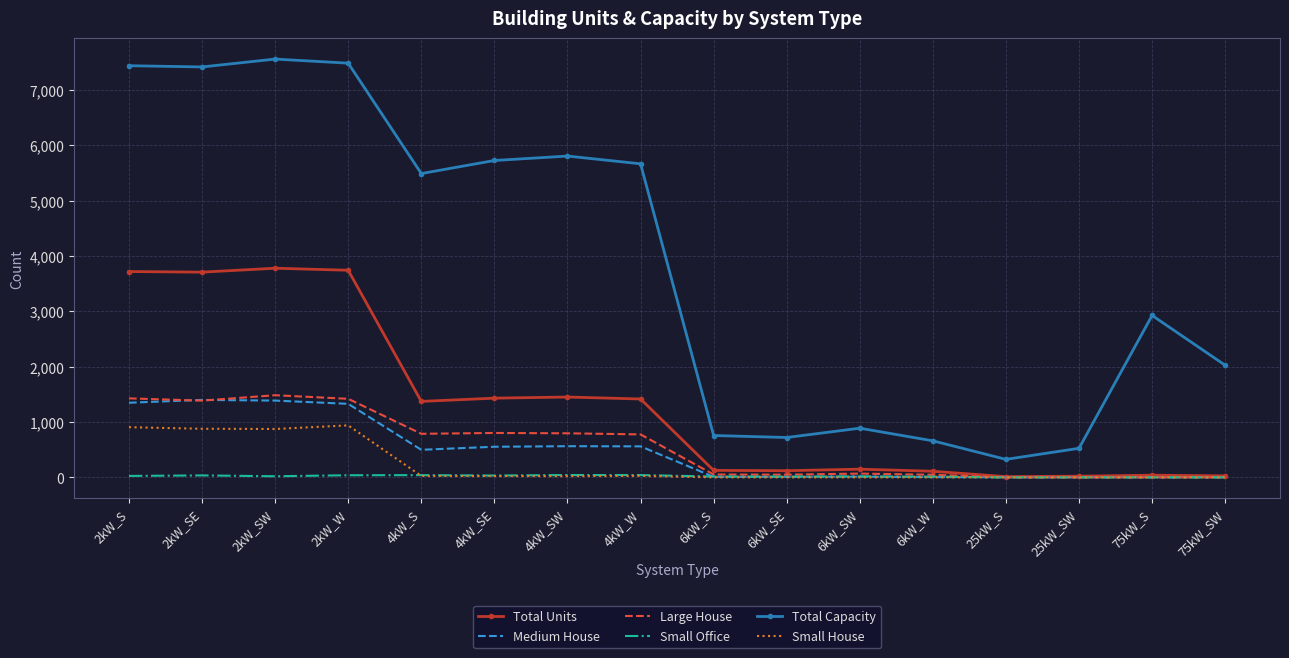

Read the Total Capacity value at 6kW_W.

660